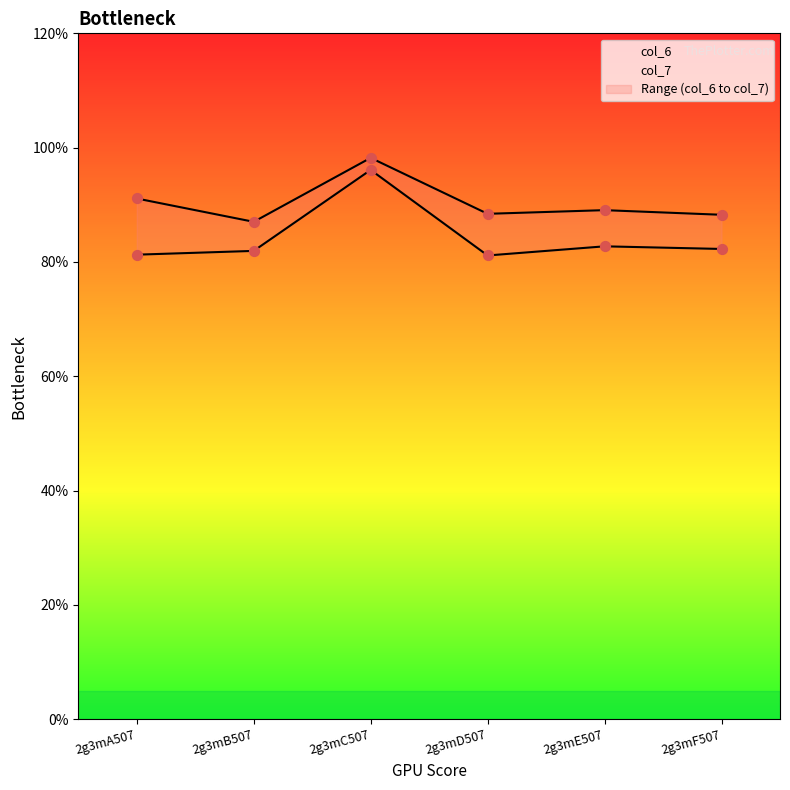

Which series has the largest Y range (max minus min)?

col_6